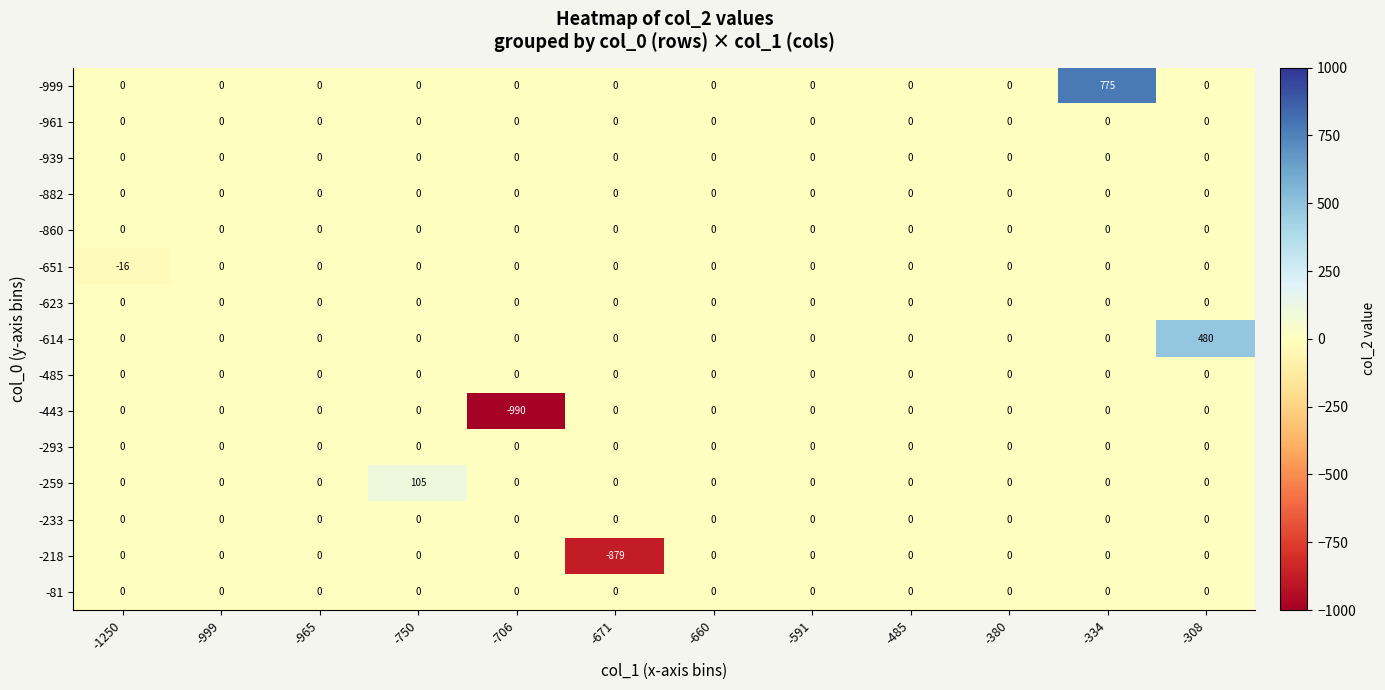

What is the total value across all series at -334?

775